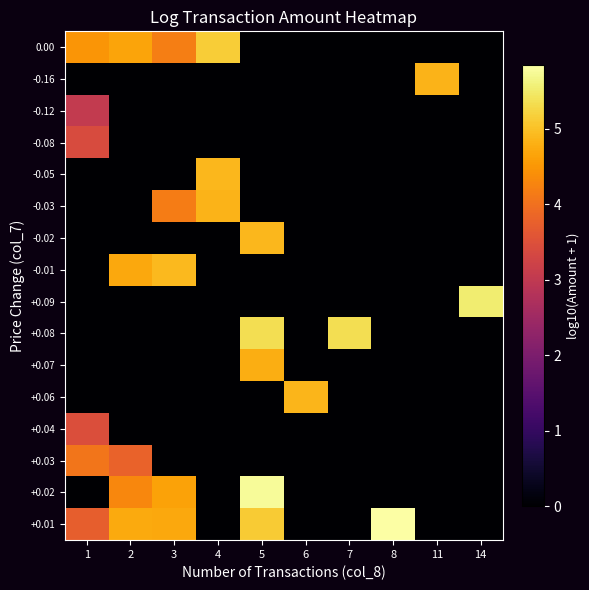

Reading right to left, list all the values displayed in this chart.

row_0: 0.0	0.0	5.8	0.0	0.0	5.1	0.0	4.7	4.7	3.7
row_1: 0.0	0.0	0.0	0.0	0.0	5.8	0.0	4.6	4.3	0.0
row_2: 0.0	0.0	0.0	0.0	0.0	0.0	0.0	0.0	3.8	4.1
row_3: 0.0	0.0	0.0	0.0	0.0	0.0	0.0	0.0	0.0	3.5
row_4: 0.0	0.0	0.0	0.0	4.9	0.0	0.0	0.0	0.0	0.0
row_5: 0.0	0.0	0.0	0.0	0.0	4.8	0.0	0.0	0.0	0.0
row_6: 0.0	0.0	0.0	5.3	0.0	5.4	0.0	0.0	0.0	0.0
row_7: 5.5	0.0	0.0	0.0	0.0	0.0	0.0	0.0	0.0	0.0
row_8: 0.0	0.0	0.0	0.0	0.0	0.0	0.0	4.9	4.7	0.0
row_9: 0.0	0.0	0.0	0.0	0.0	4.9	0.0	0.0	0.0	0.0
row_10: 0.0	0.0	0.0	0.0	0.0	0.0	4.9	4.2	0.0	0.0
row_11: 0.0	0.0	0.0	0.0	0.0	0.0	4.9	0.0	0.0	0.0
row_12: 0.0	0.0	0.0	0.0	0.0	0.0	0.0	0.0	0.0	3.4
row_13: 0.0	0.0	0.0	0.0	0.0	0.0	0.0	0.0	0.0	3.1
row_14: 0.0	4.9	0.0	0.0	0.0	0.0	0.0	0.0	0.0	0.0
row_15: 0.0	0.0	0.0	0.0	0.0	0.0	5.1	4.2	4.7	4.5